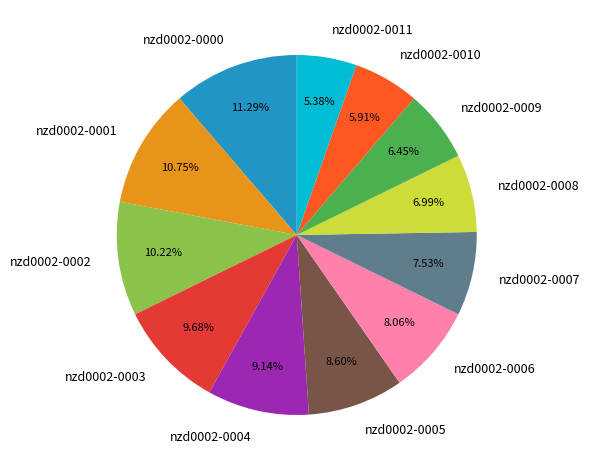

What percentage is the nzd0002-0005 slice, to the nearest percent?

9%